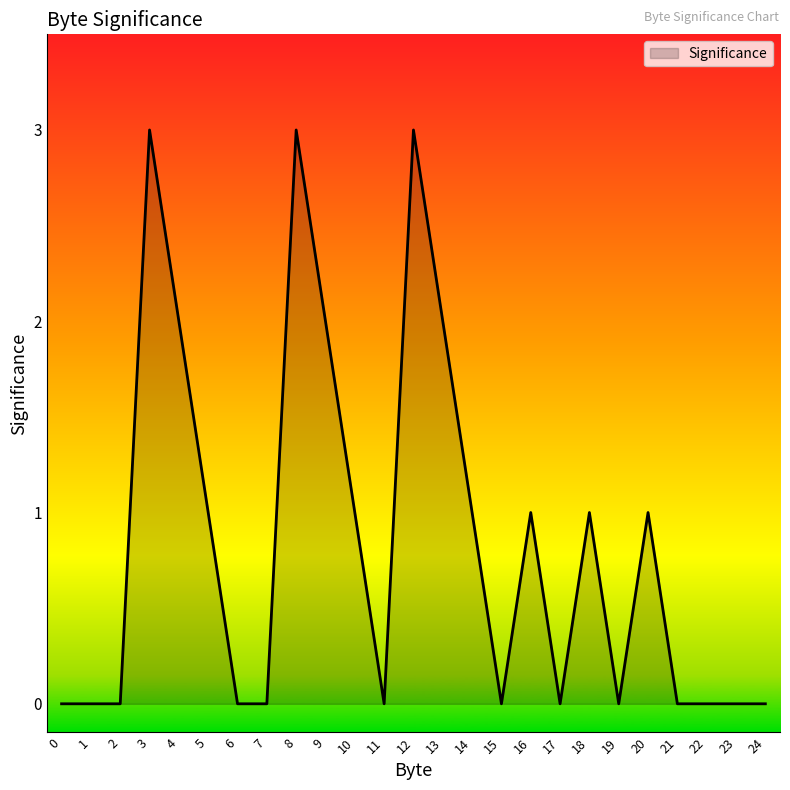

Does the chart display data point markers on the line(s)?

No